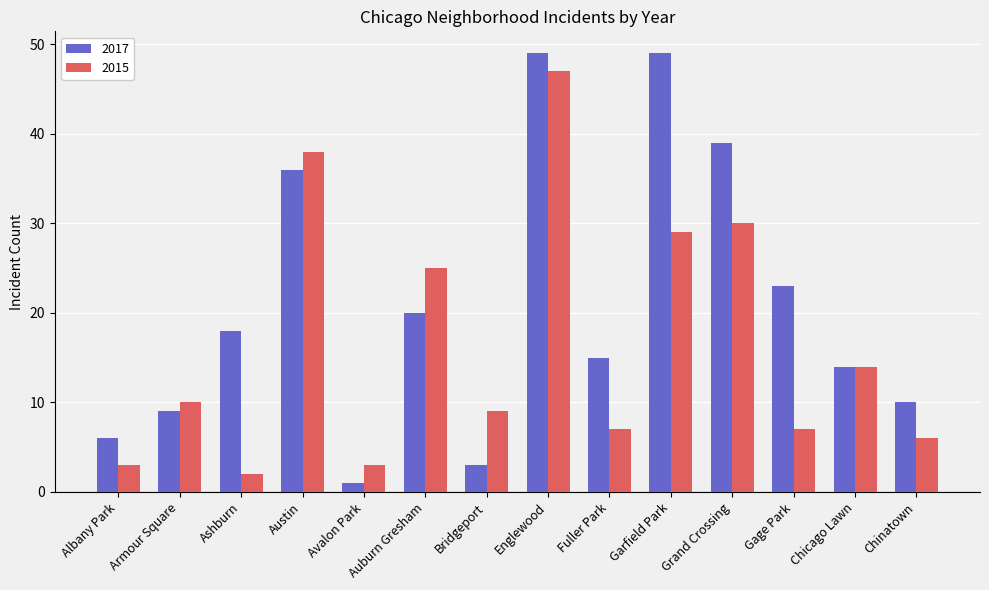

The 2015 series shows 25 at Auburn Gresham. True or false?

True